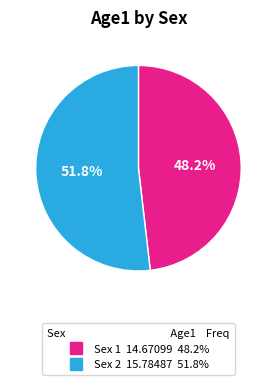

Between Sex 1 and Sex 2, which is larger?

Sex 2